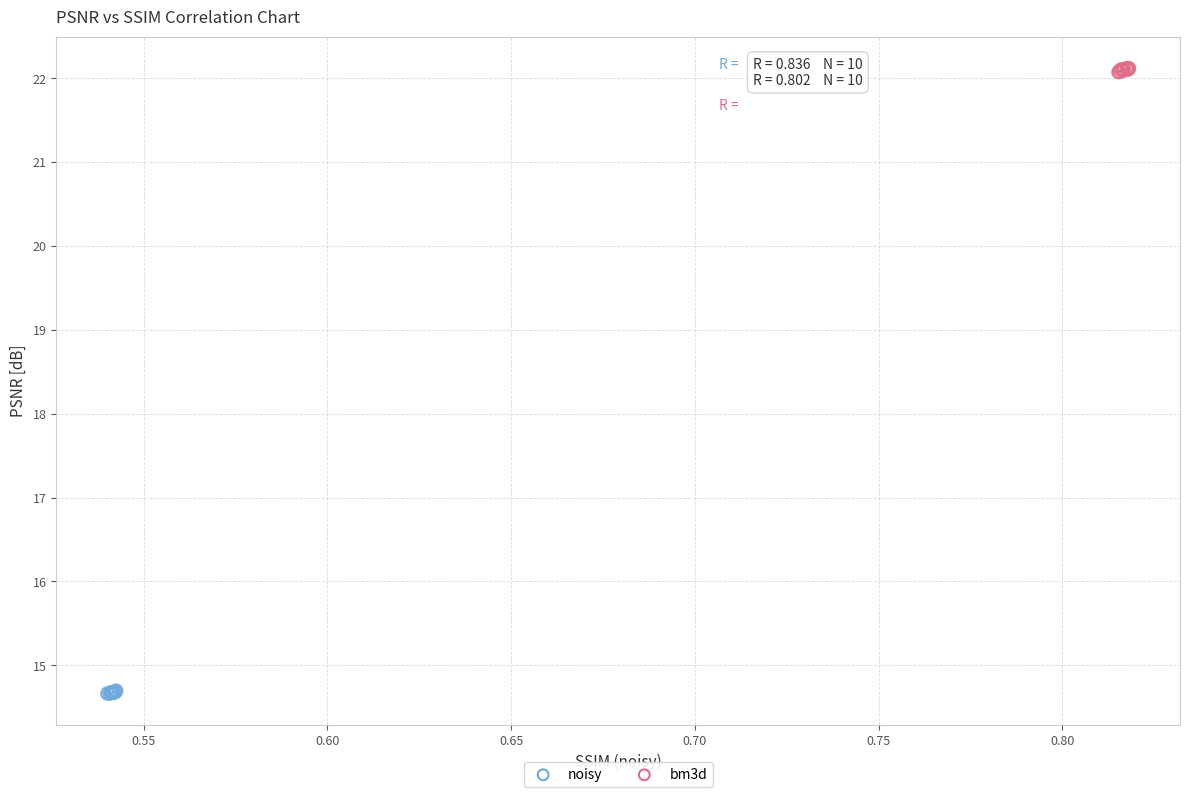

Which series contains the lowest Y value?

noisy